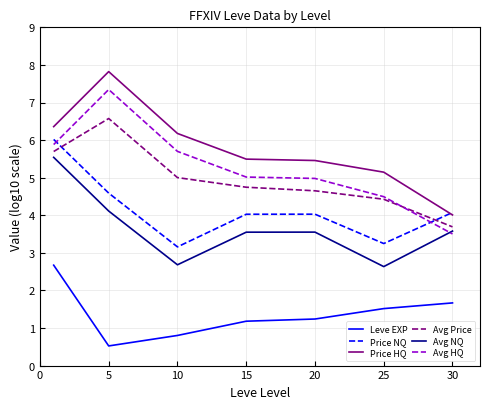

Count the number of data series in this chart.

6